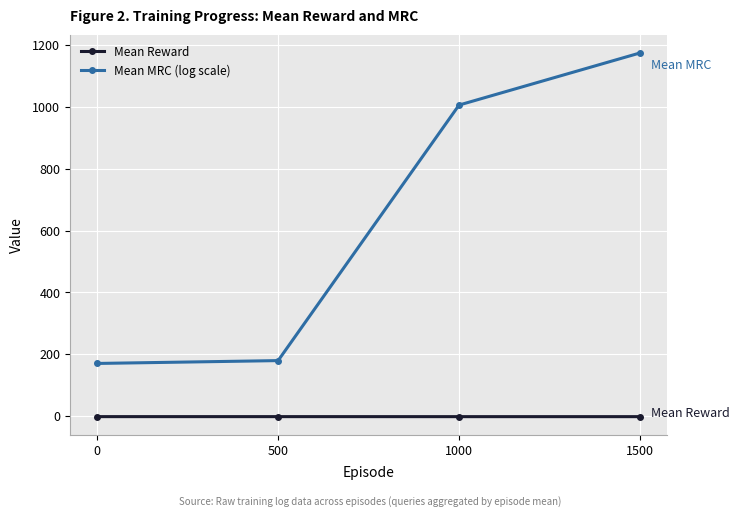

How many interior local peaks does the Mean Reward series have?

1